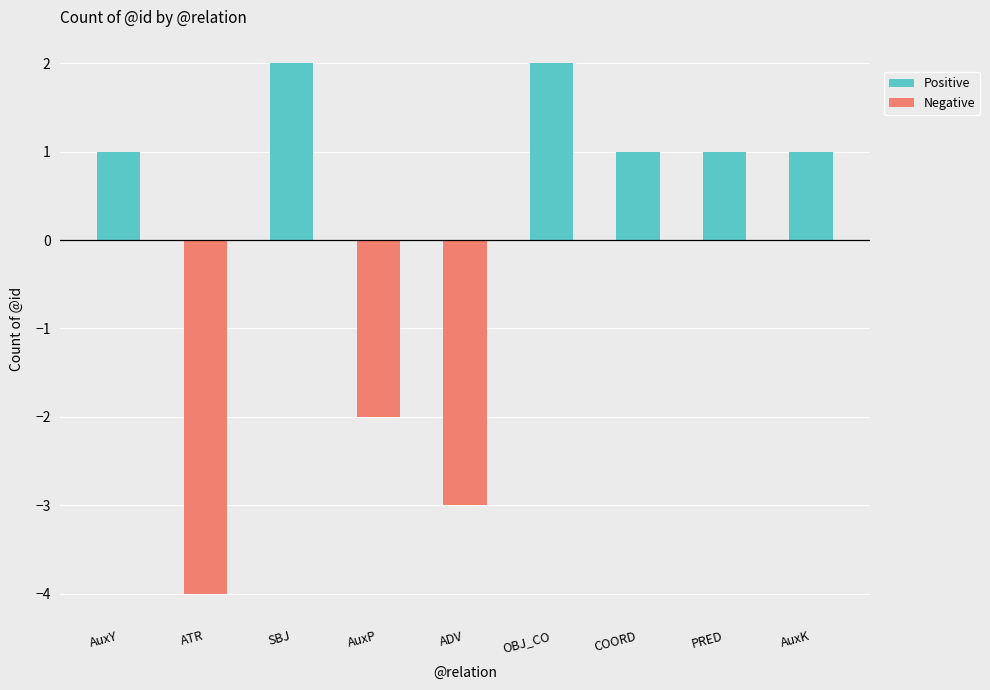

List the series in order of their peak value, highest first.

Positive, Negative